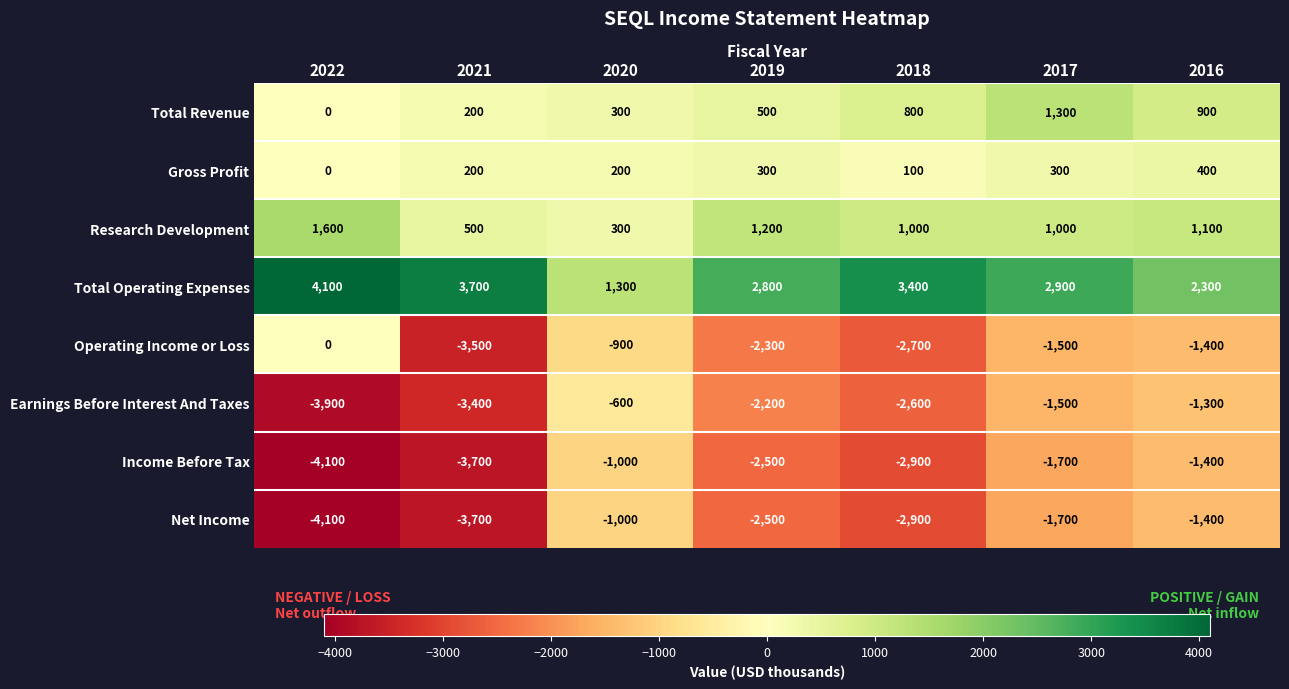

Which series has the largest range (max minus min)?

Operating Income or Loss